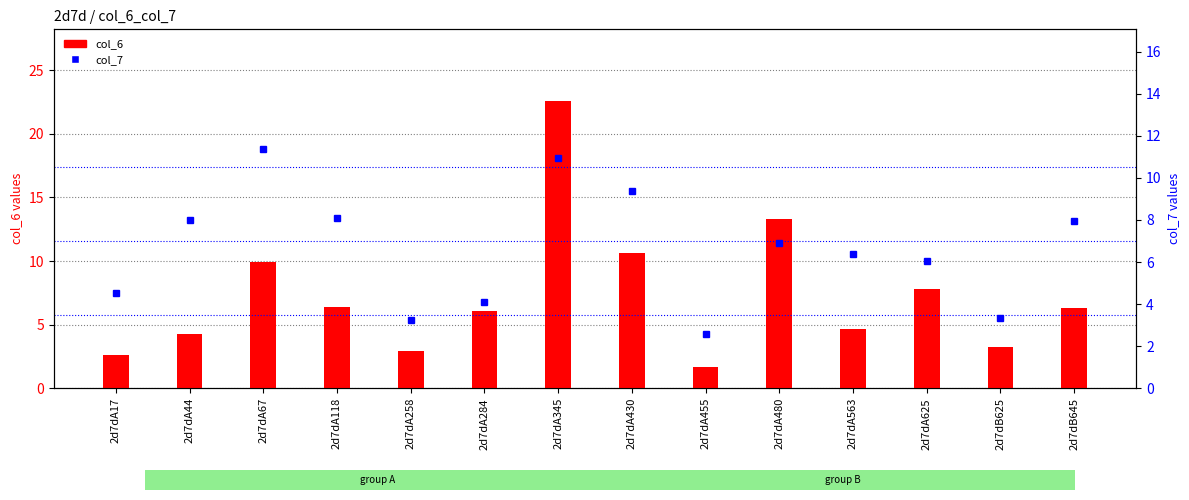

Which category has the highest value in the col_6 series?

2d7dA345